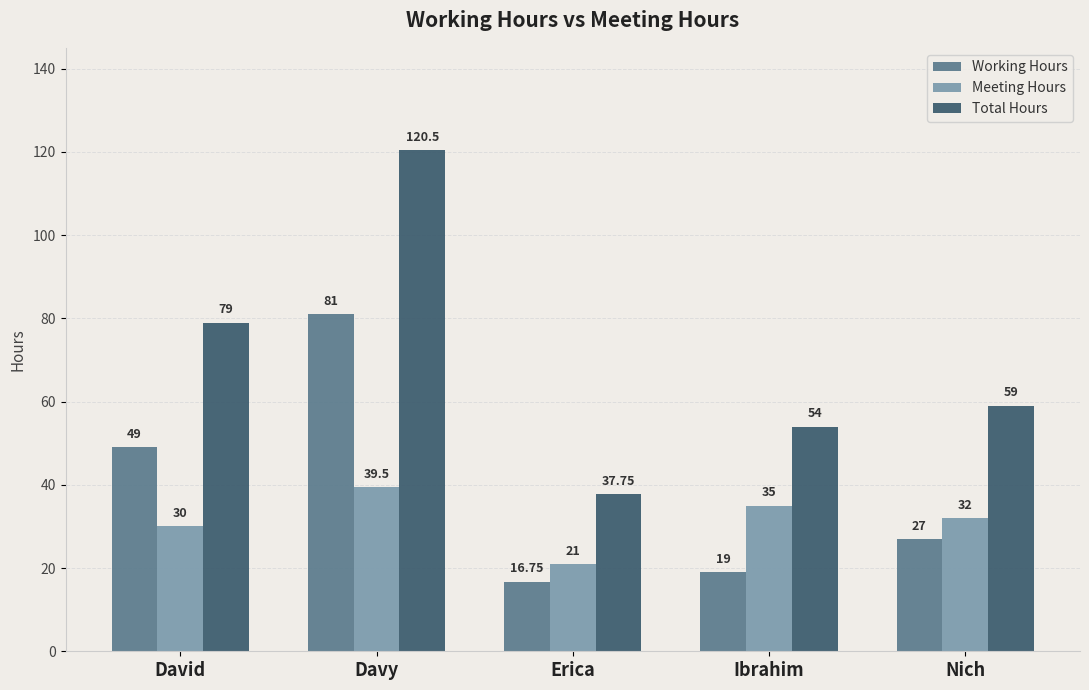

At which category is the sum across all series the highest?

Davy